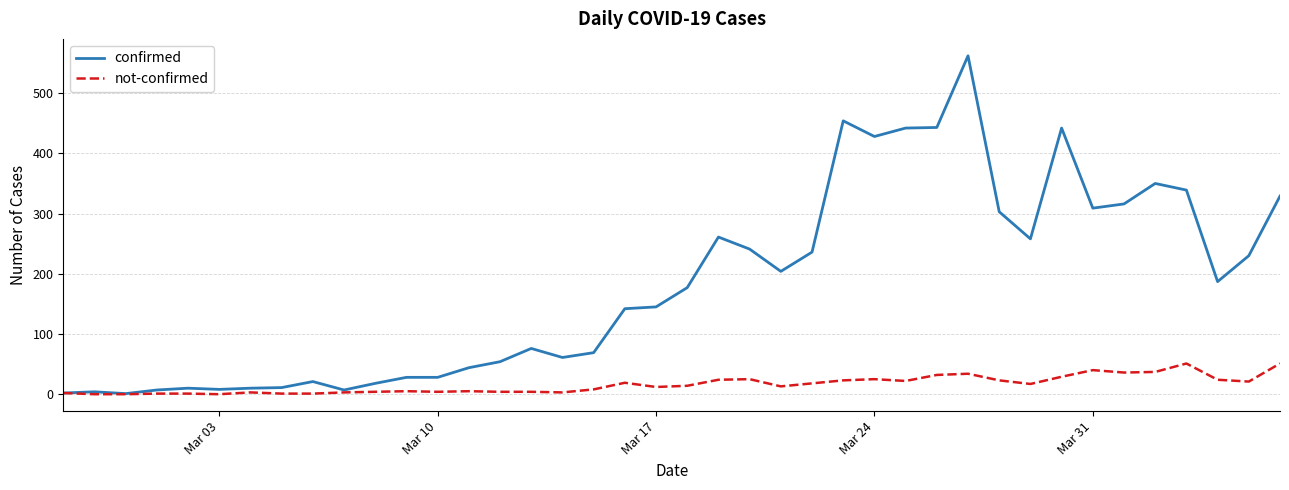

What is the maximum value for not-confirmed?

51